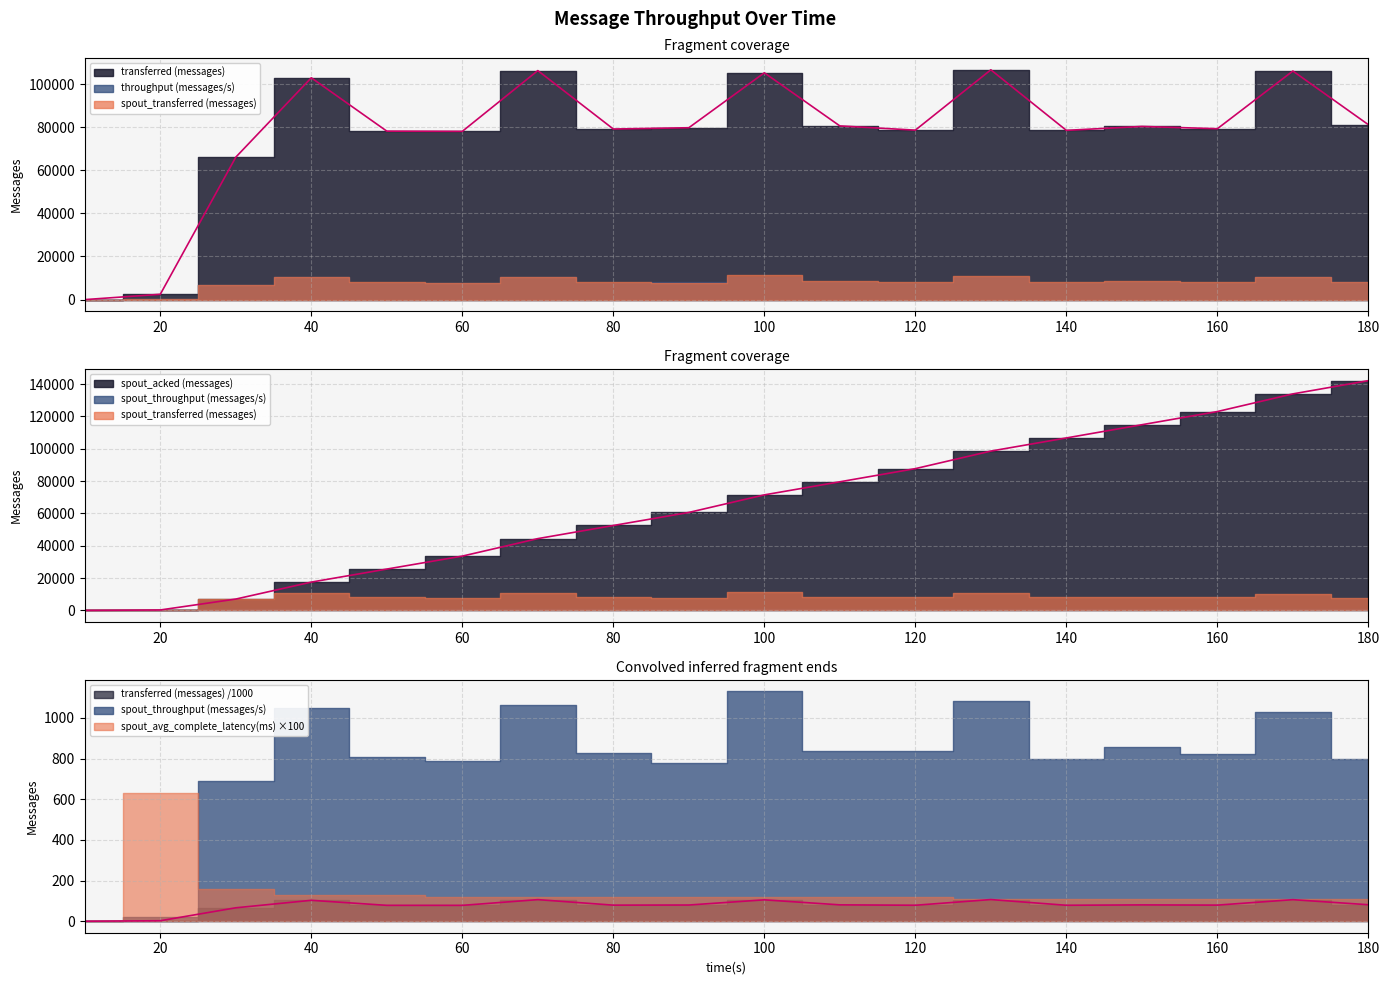

Rank the categories by transferred (messages) value from highest to lowest.

130, 70, 170, 100, 40, 180, 110, 150, 90, 160, 80, 120, 140, 50, 60, 30, 20, 10